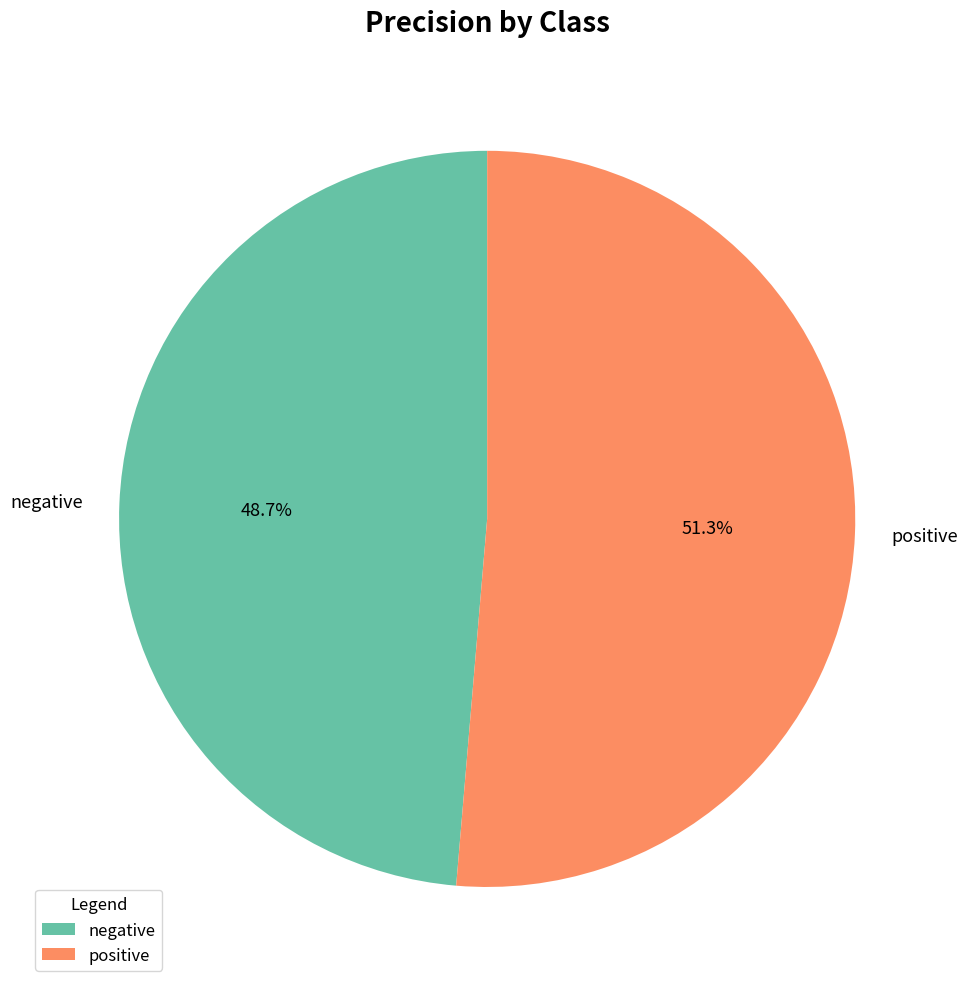

Which category has the biggest portion of the pie?

positive